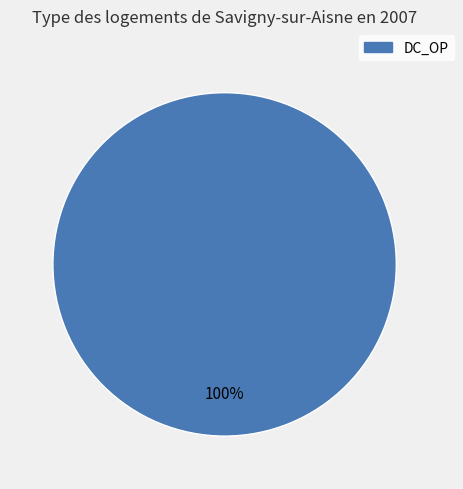

What percentage is the DC_OP slice, to the nearest percent?

100%